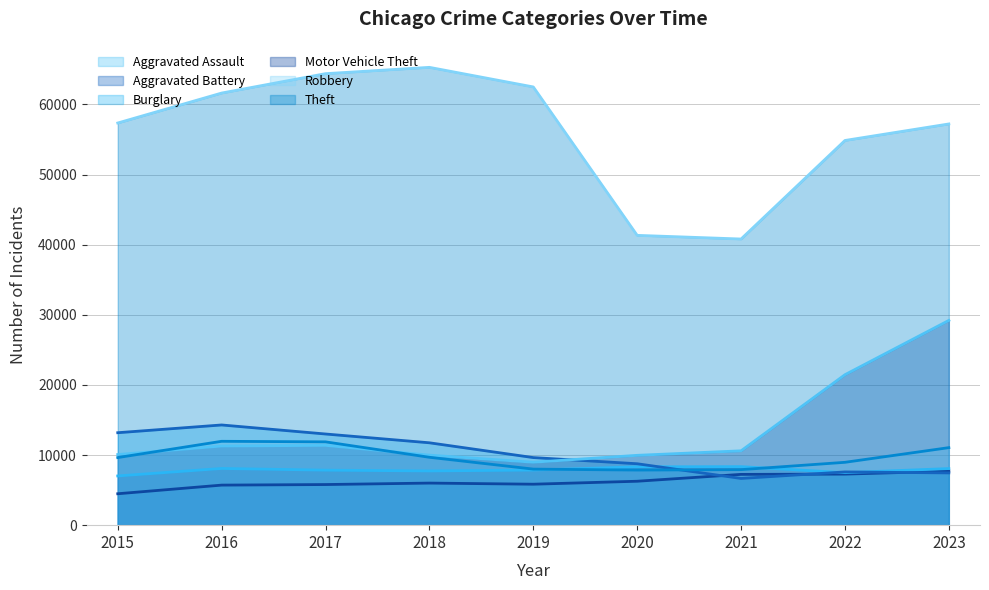

Which series changed the most between 2018 and 2022?

Motor Vehicle Theft (line)